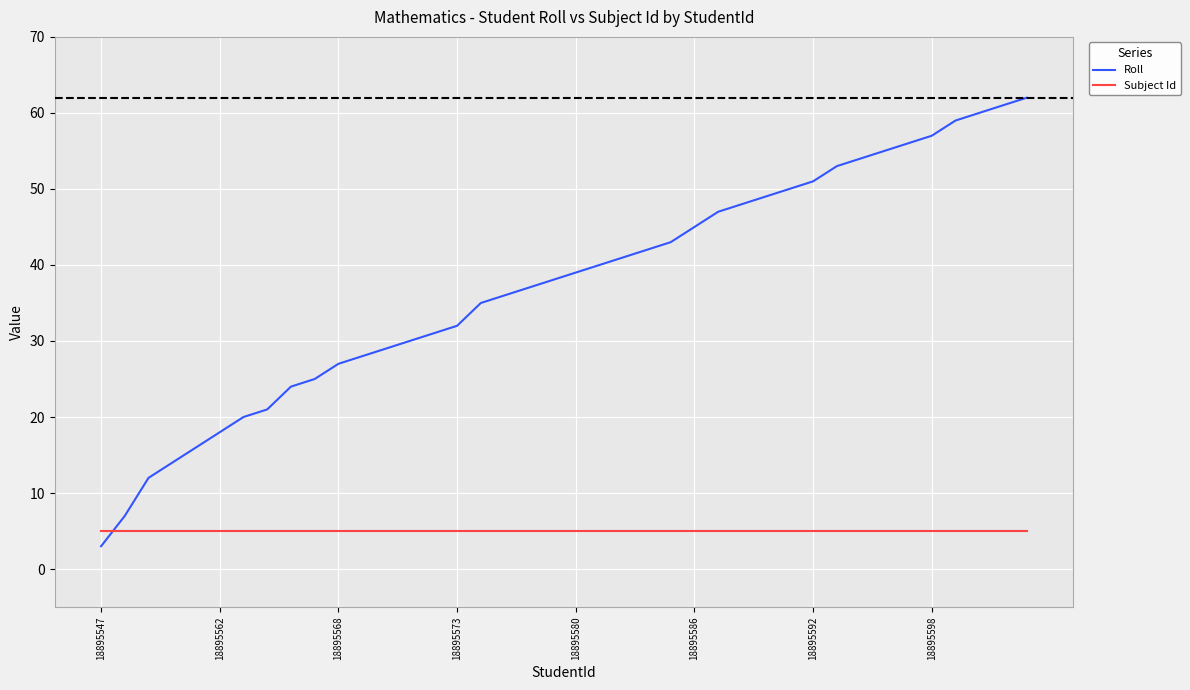

Which series has the largest range (max minus min)?

Roll